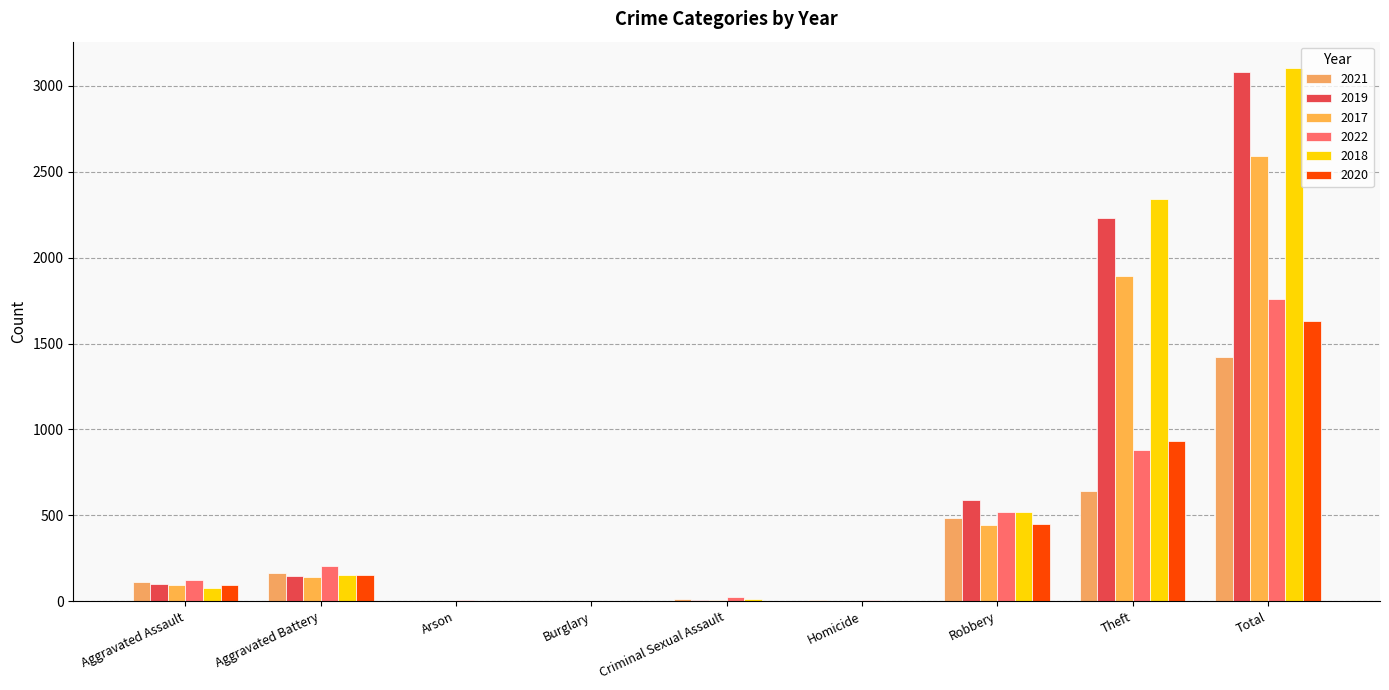

How many groups of bars are there?

9